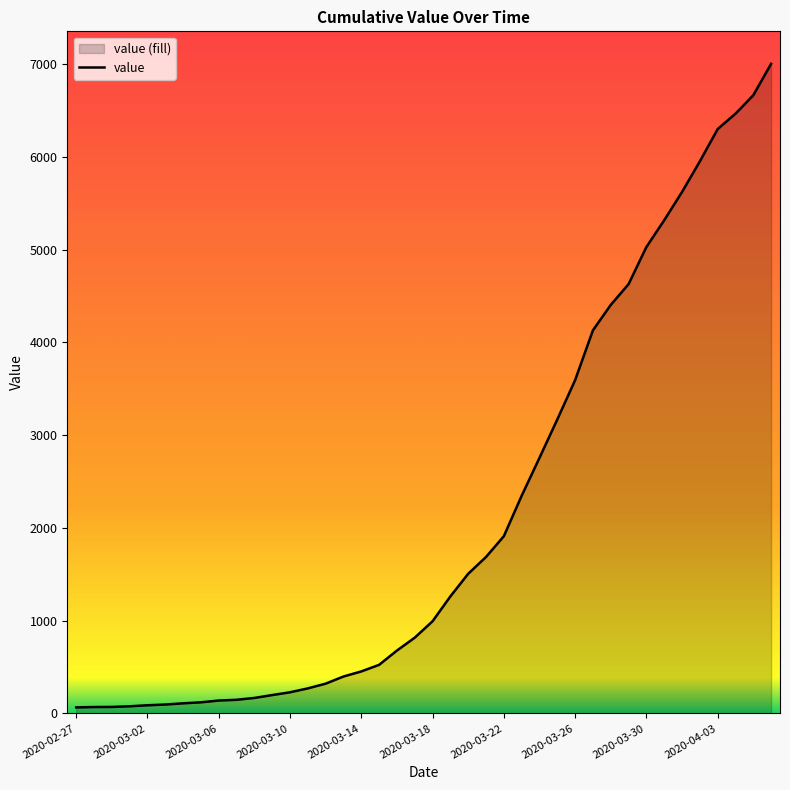

True or false: the data has more than 1 interior local peaks.

False